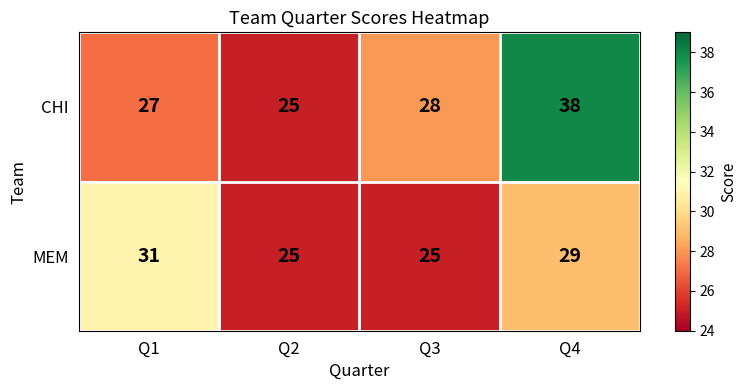

Reading left to right, extract all data points from this chart.

CHI: Q1=27	Q2=25	Q3=28	Q4=38
MEM: Q1=31	Q2=25	Q3=25	Q4=29